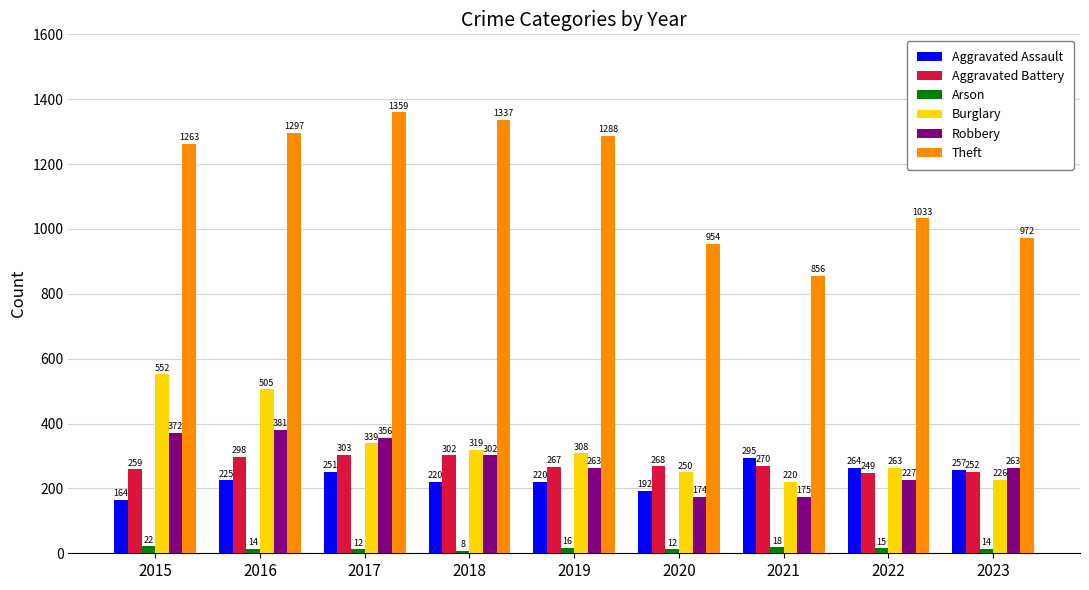

How many values in the Aggravated Assault series are below 225?

4